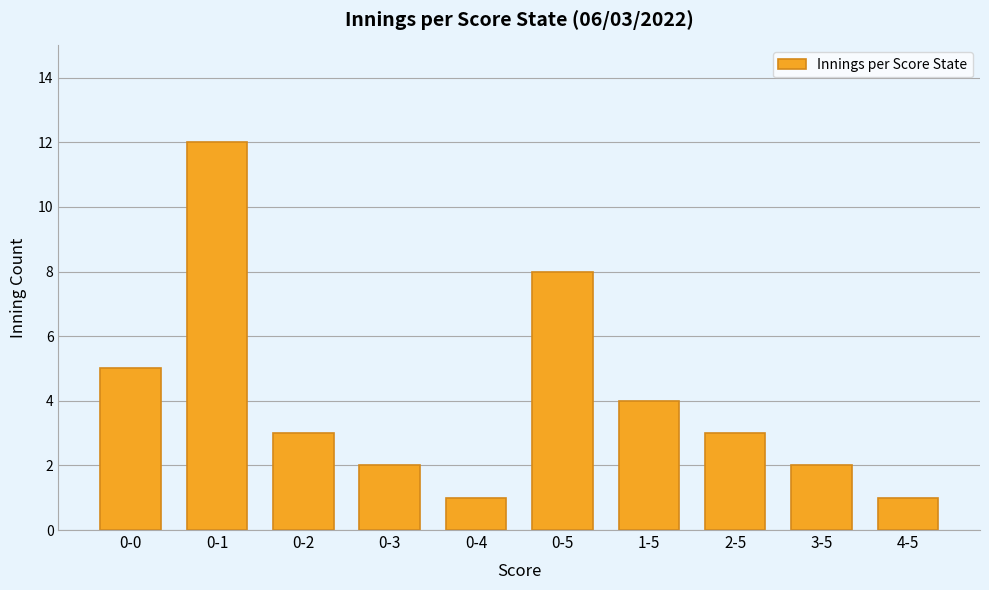

What is the label of the 8th bar from the left?

2-5